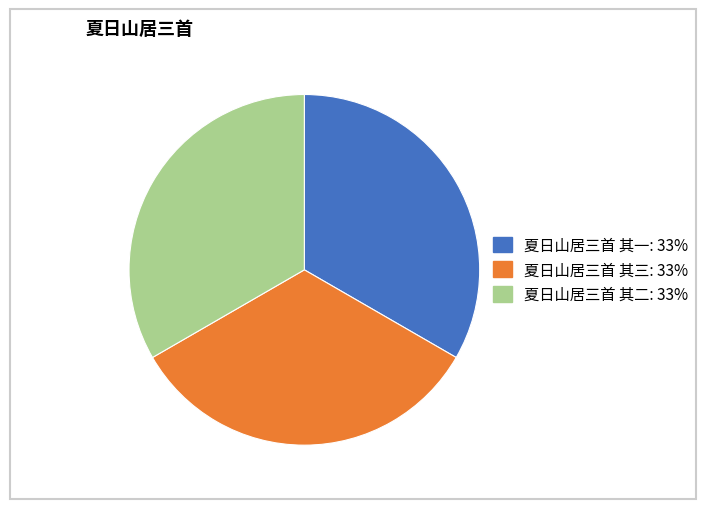

Is the sum of 夏日山居三首 其三 and 夏日山居三首 其一 greater than half?

Yes